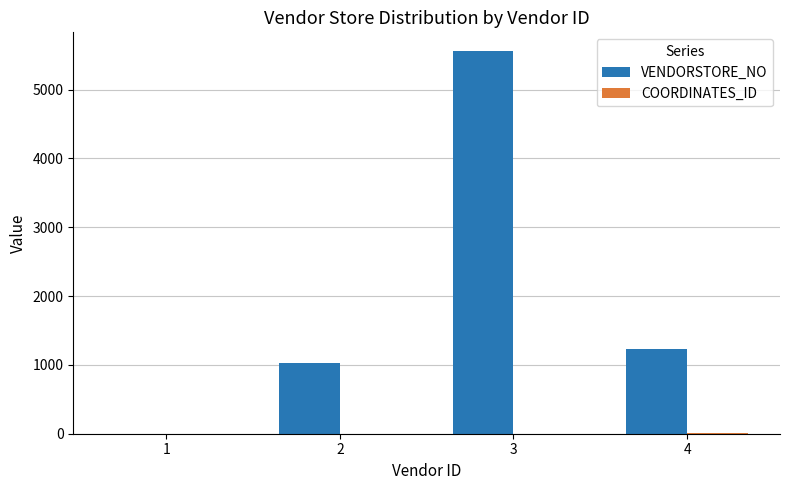

The VENDORSTORE_NO series shows -3228 at 1. True or false?

False